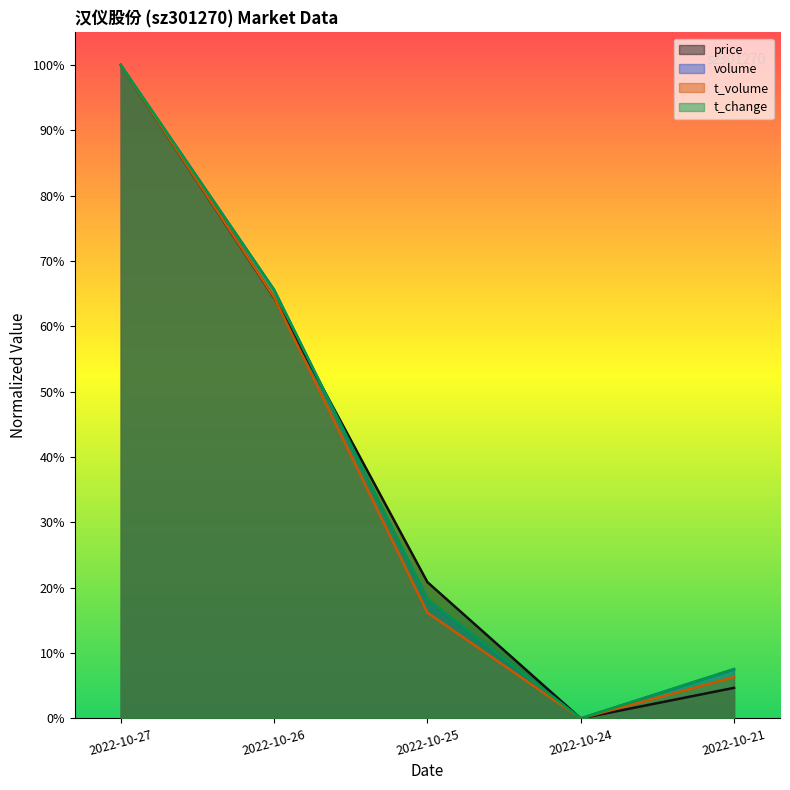

At which category is the sum across all series the highest?

2022-10-27